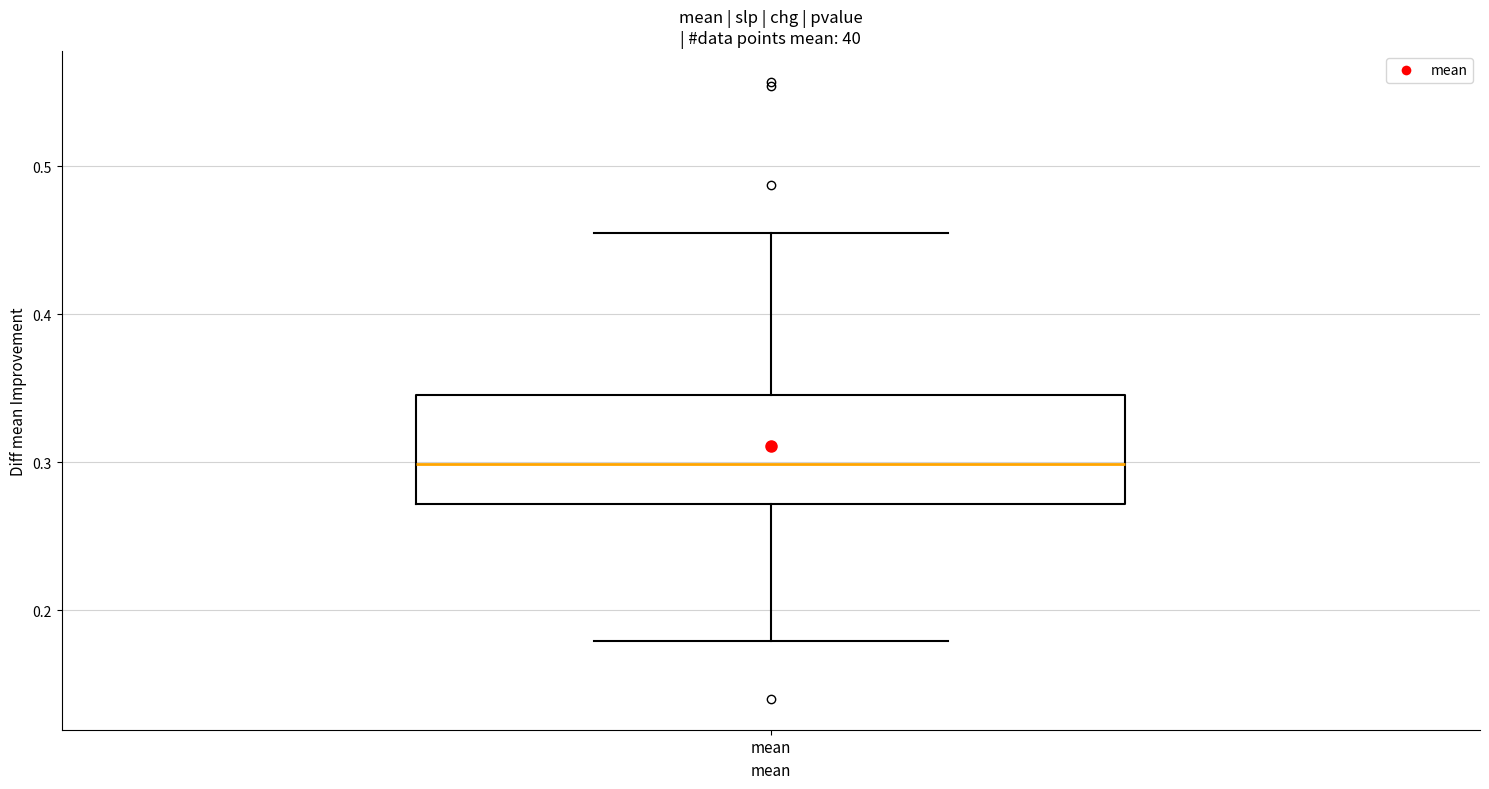

Where is the upper edge of the box for mean on the y-axis? The values are not printed on the chart, so give them approximately, as read against the axis.

0.35